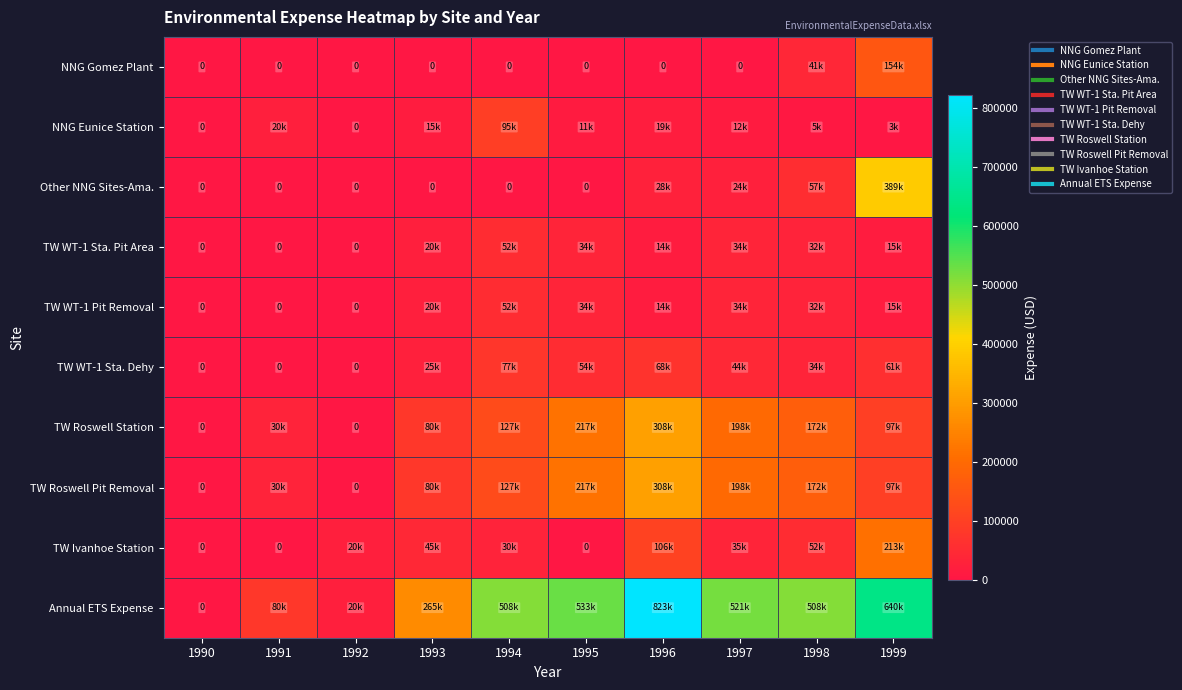

What is the greatest value displayed?

823000